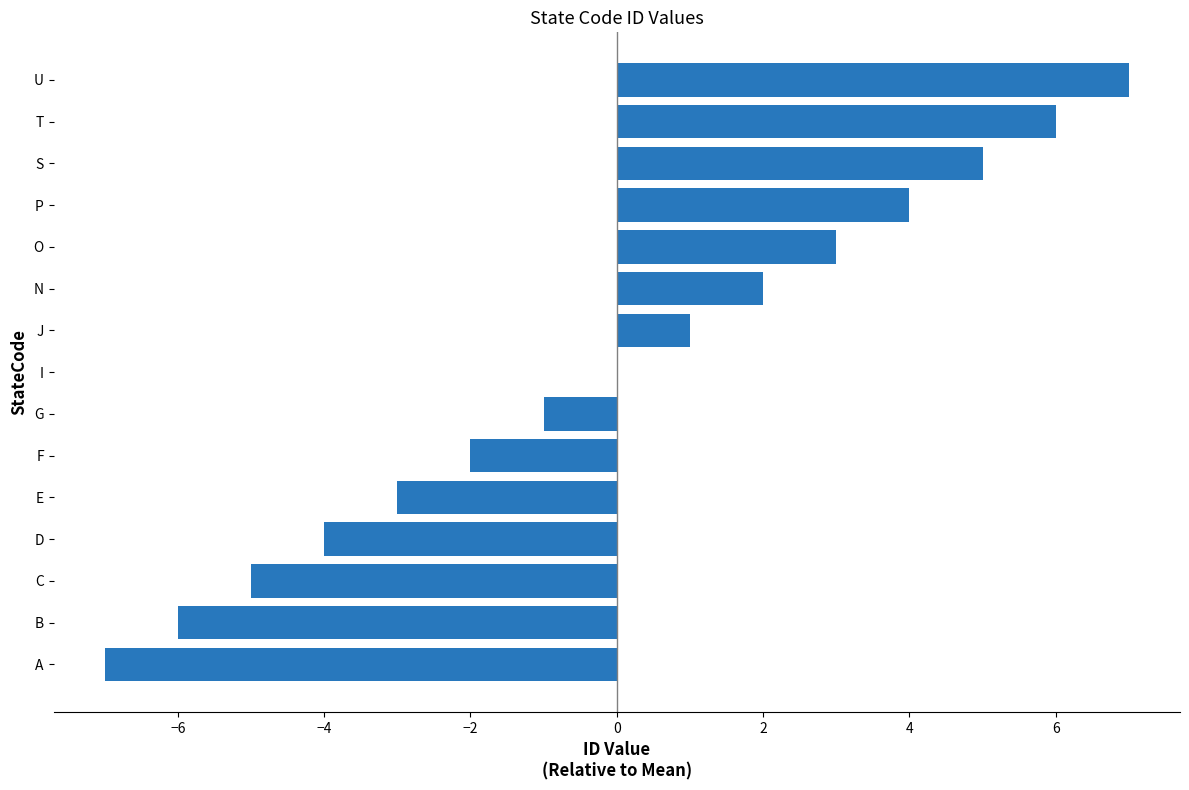

Are the bars horizontal?

Yes